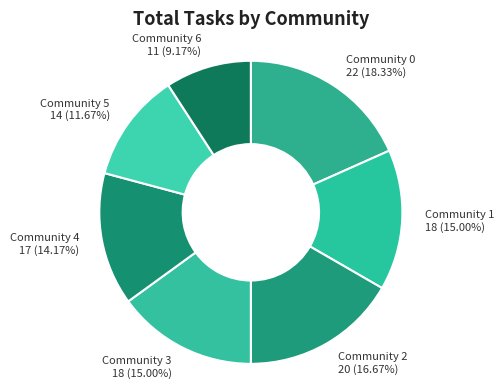

How many segments does this pie chart have?

7